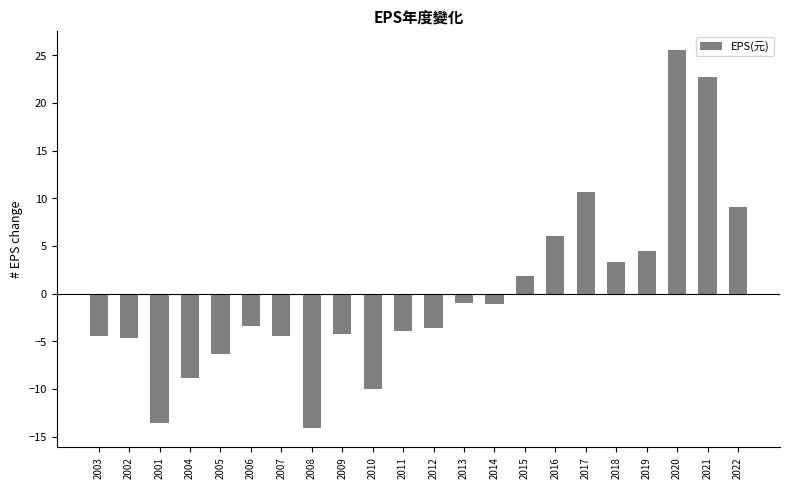

What is the change in value from 2005 to 2021?

+29.1